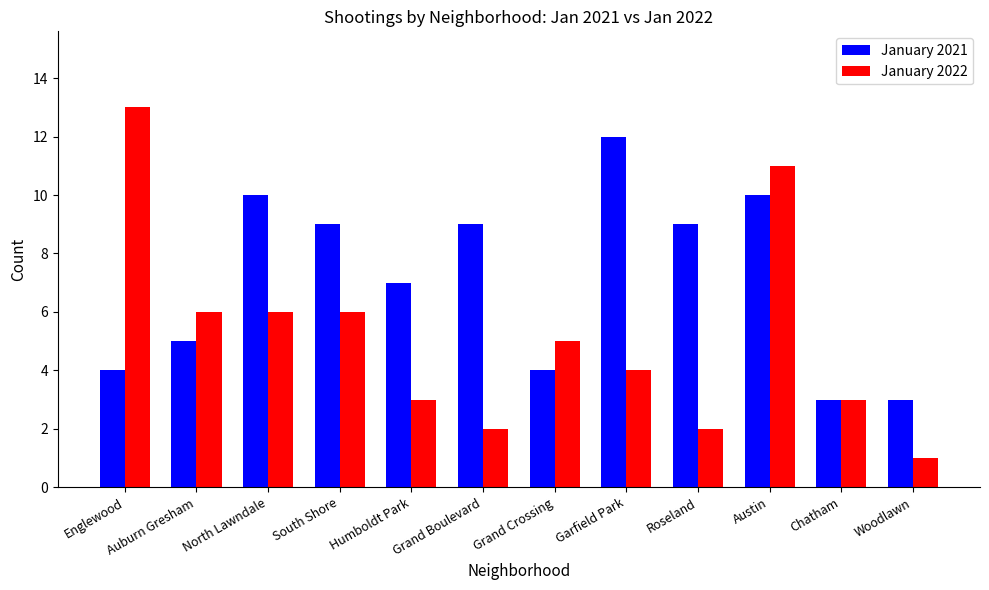

What is the spread (max minus min) of values at Roseland?

7